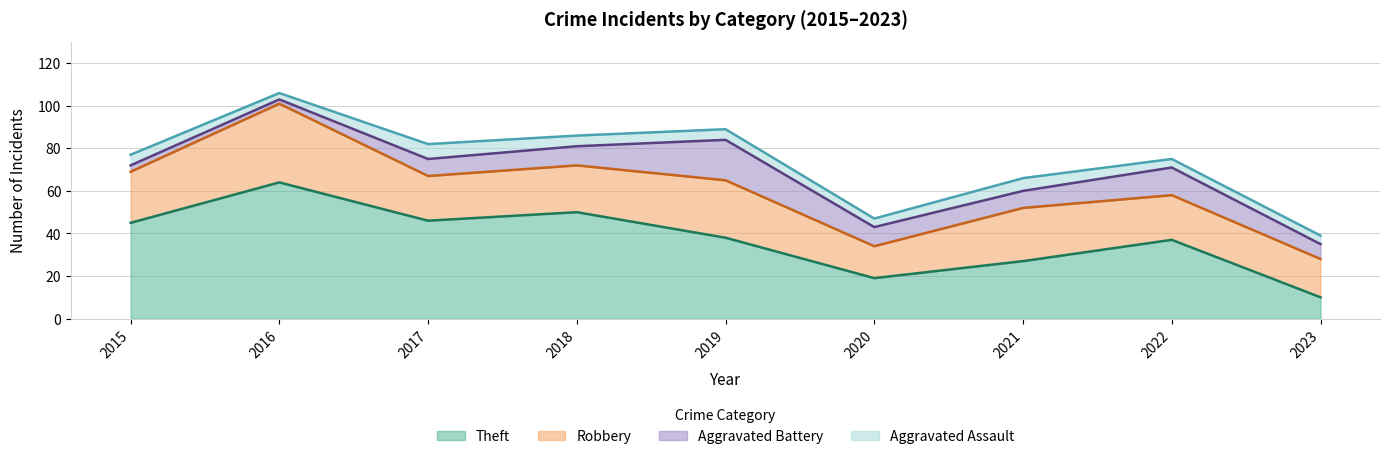

Reading left to right, transcribe all the data shown in this chart.

Theft: 45	64	46	50	38	19	27	37	10
Robbery: 24	37	21	22	27	15	25	21	18
Aggravated Battery: 3	2	8	9	19	9	8	13	7
Aggravated Assault: 5	3	7	5	5	4	6	4	4